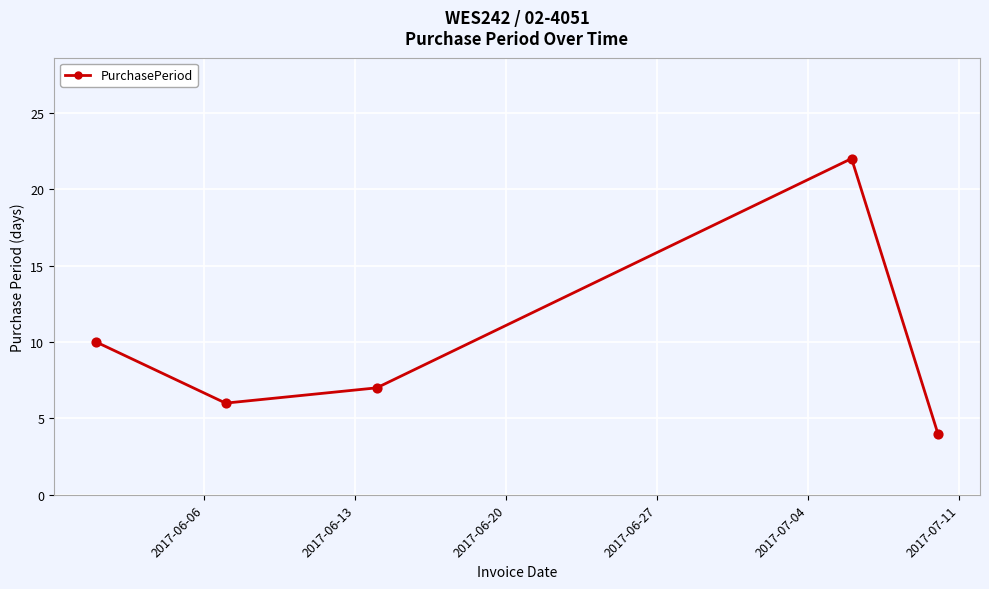

What is the value of the 2nd point from the left?

6